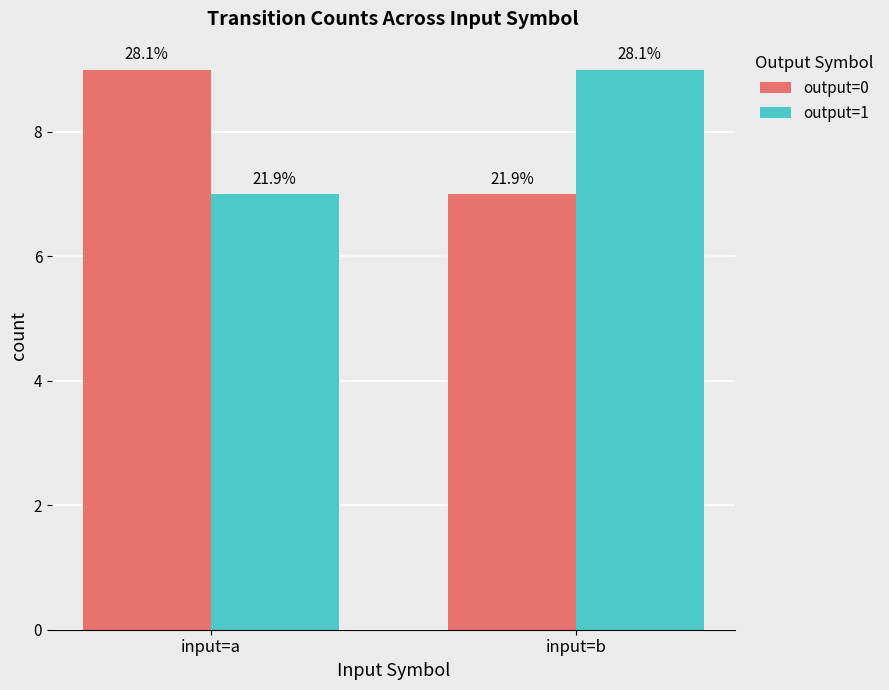

What is the total value across all series at input=a?

16